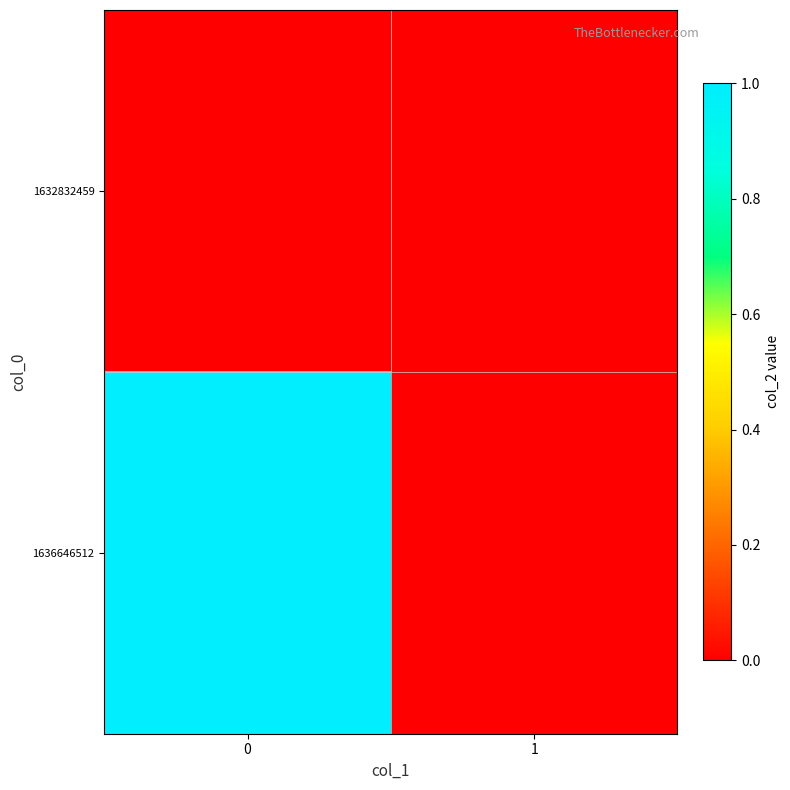

Reading left to right, list all the values displayed in this chart.

1632832459: 0=0	1=0
1636646512: 0=1	1=0